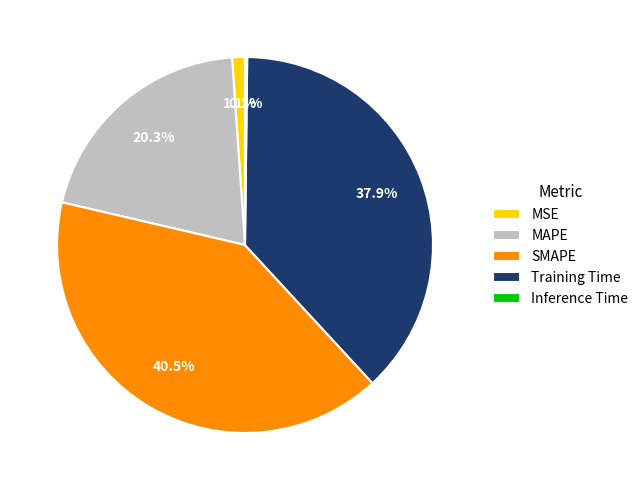

What percentage is the Training Time slice, to the nearest percent?

38%